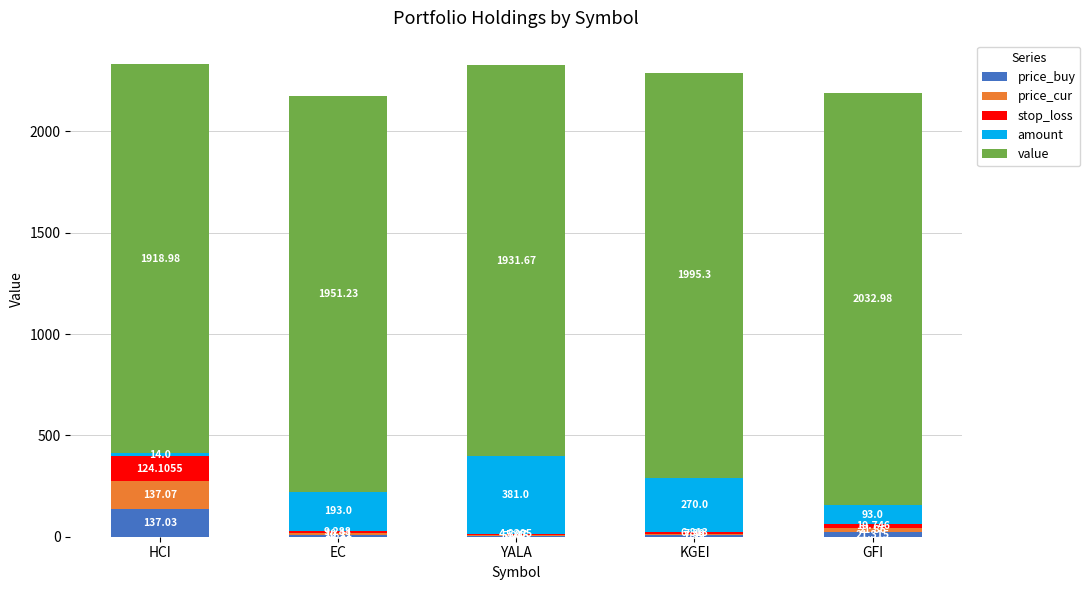

At which category is the sum across all series the highest?

HCI